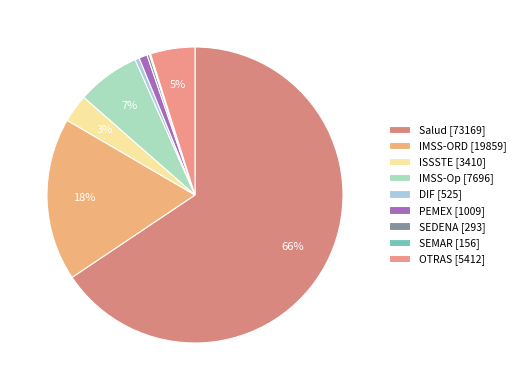

To the nearest percent, what is the average slice percentage?

11%